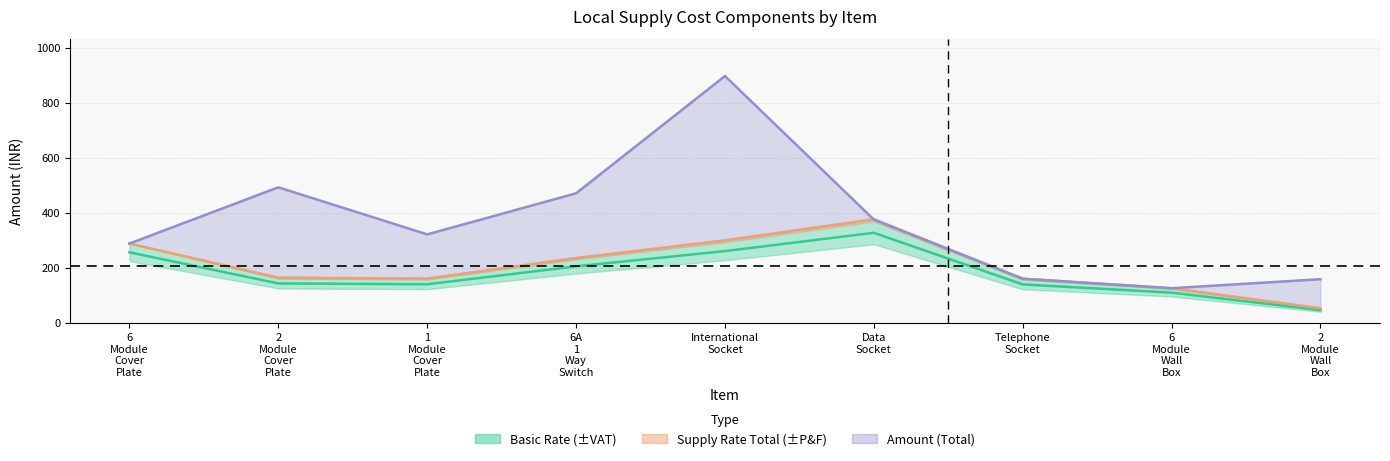

True or false: VAT/CST has a value of 253.3 at 1 Module Cover Plate.

False